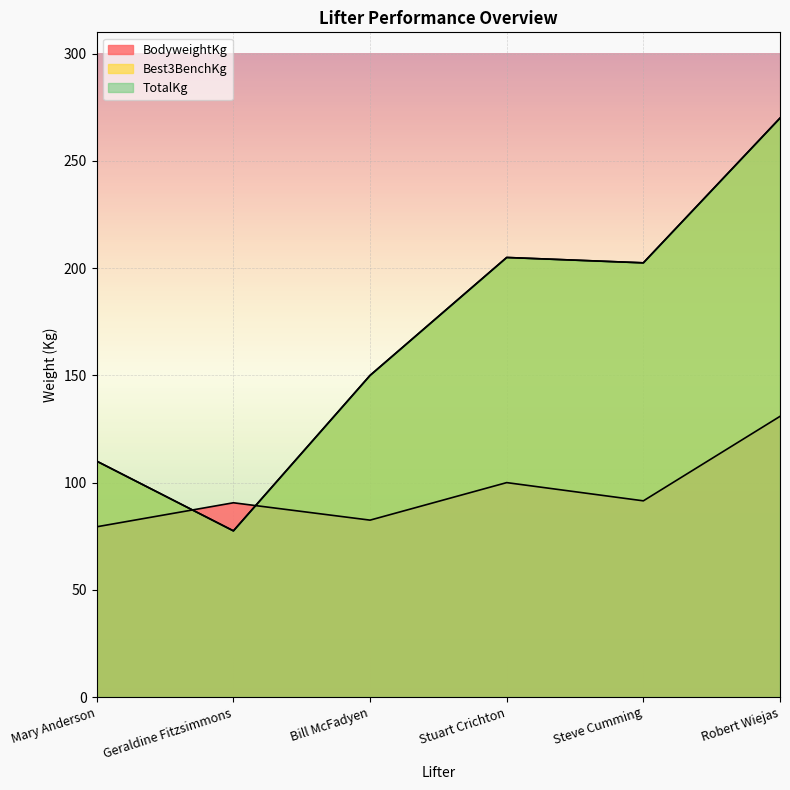

At which category is the sum across all series the highest?

Robert Wiejas